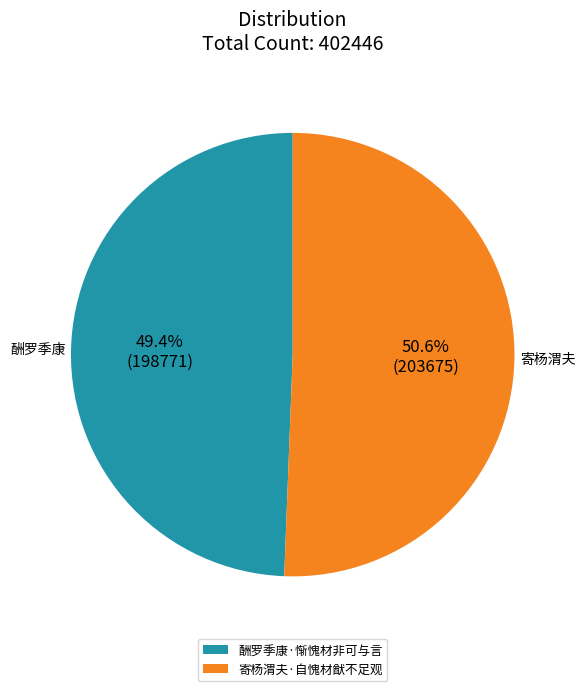

True or false: 寄杨渭夫·自愧材猷不足观 accounts for 58% of the total.

False